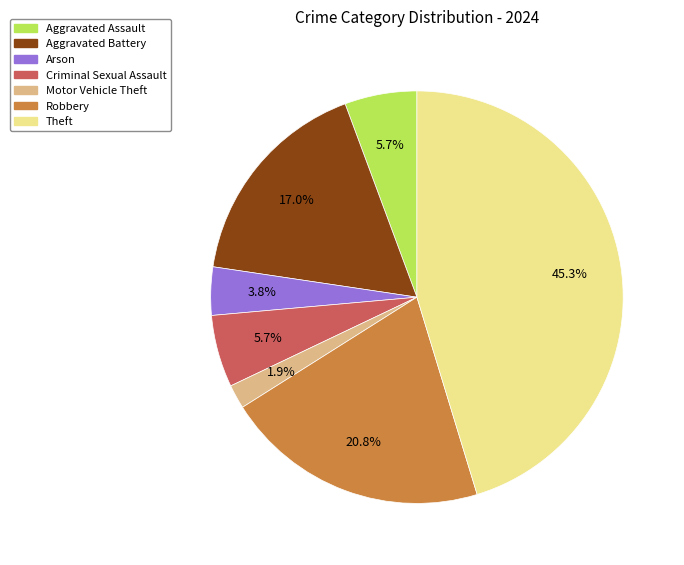

Is there any slice that represents more than half of the pie?

No